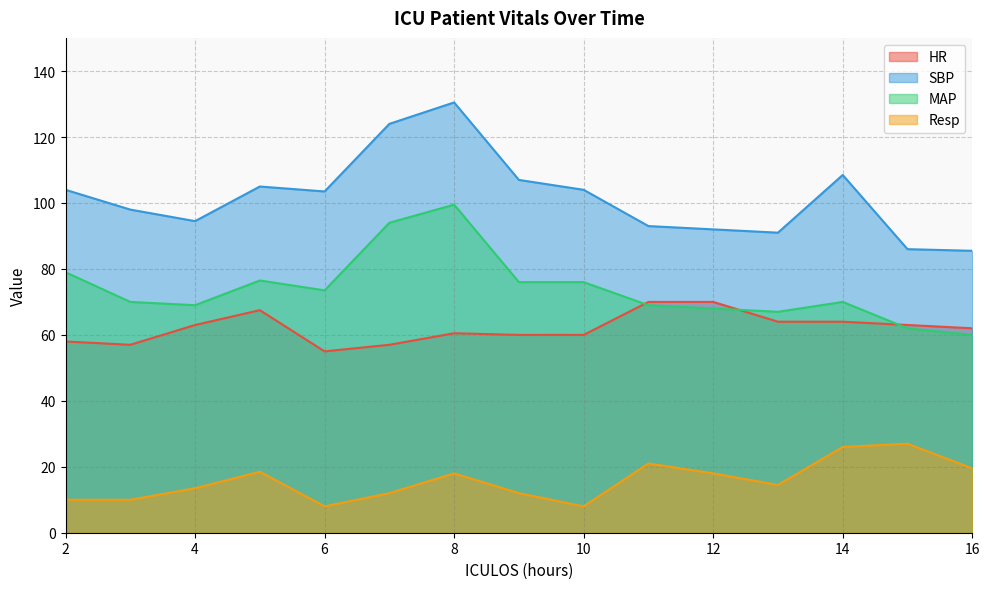

Reading left to right, what are all the values shown in this chart?

HR: 58.0	57.0	63.0	67.5	55.0	57.0	60.5	60.0	60.0	70.0	70.0	64.0	64.0	63.0	62.0
SBP: 104.0	98.0	94.5	105.0	103.5	124.0	130.5	107.0	104.0	93.0	92.0	91.0	108.5	86.0	85.5
MAP: 79.0	70.0	69.0	76.5	73.5	94.0	99.5	76.0	76.0	69.0	68.0	67.0	70.0	62.0	60.0
Resp: 10.0	10.0	13.5	18.5	8.0	12.0	18.0	12.0	8.0	21.0	18.0	14.5	26.0	27.0	19.5